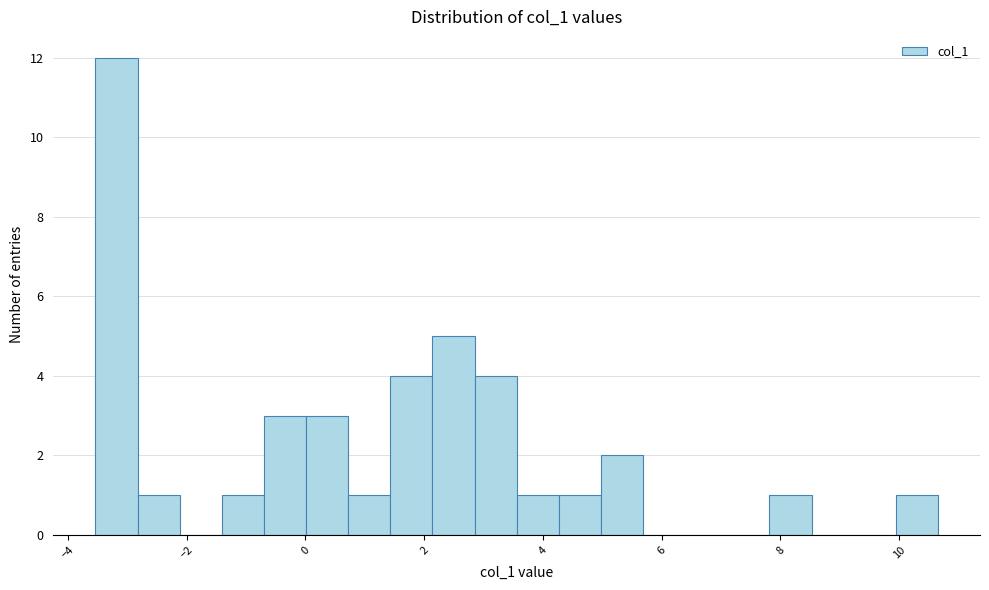

Read against the x-axis, roughly where is the centre of the tallest bar?

-3.2